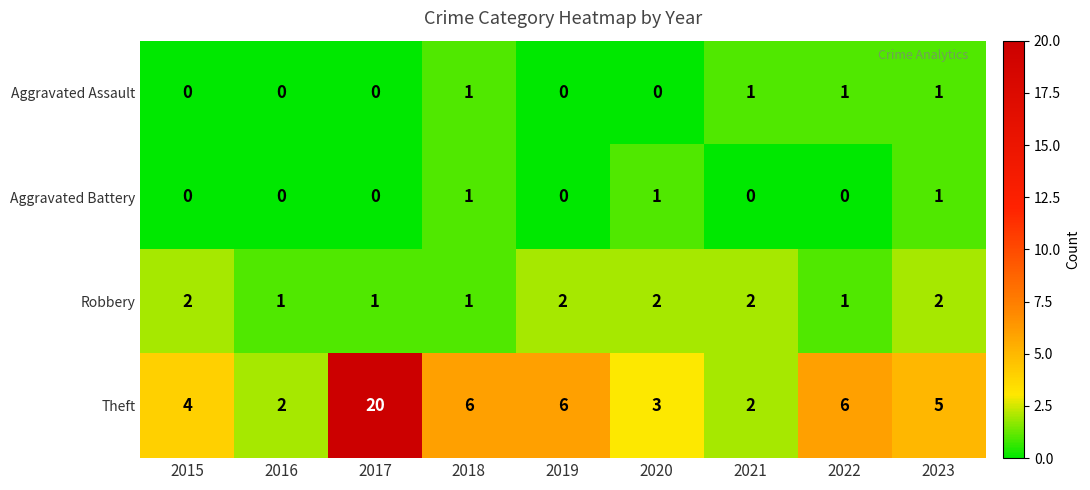

Is it true that Robbery equals 1 at 2022?

True